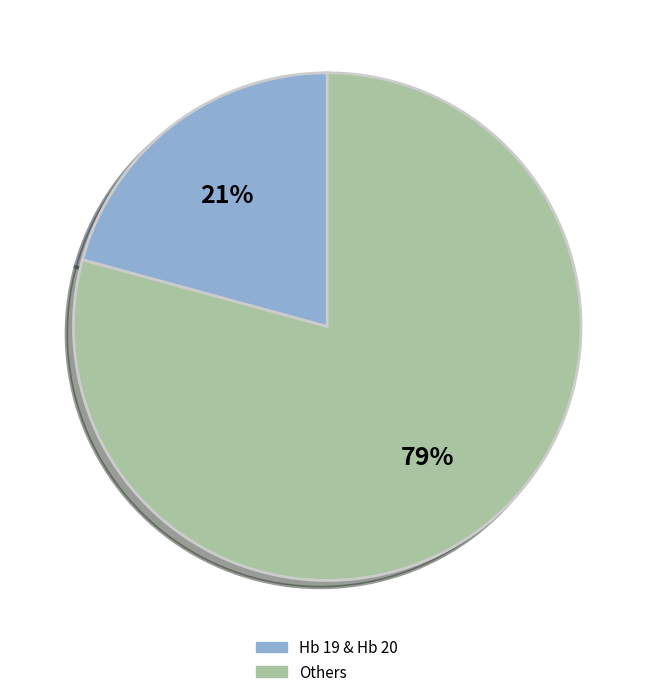

To the nearest percent, what is the average slice percentage?

50%